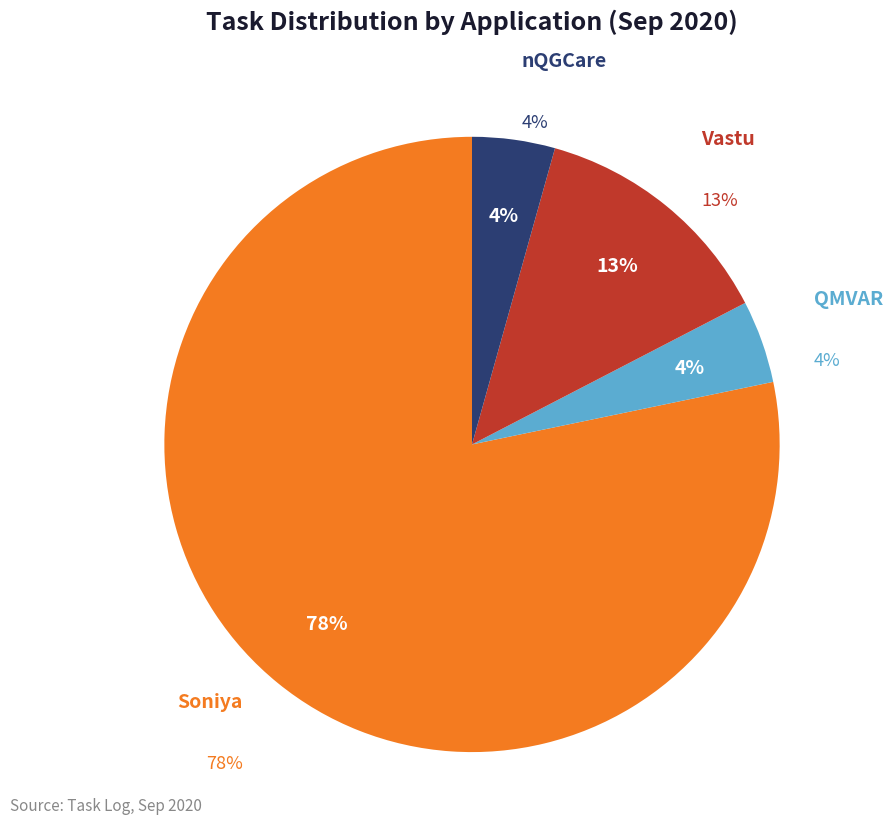

True or false: nQGCare accounts for 4% of the total.

True